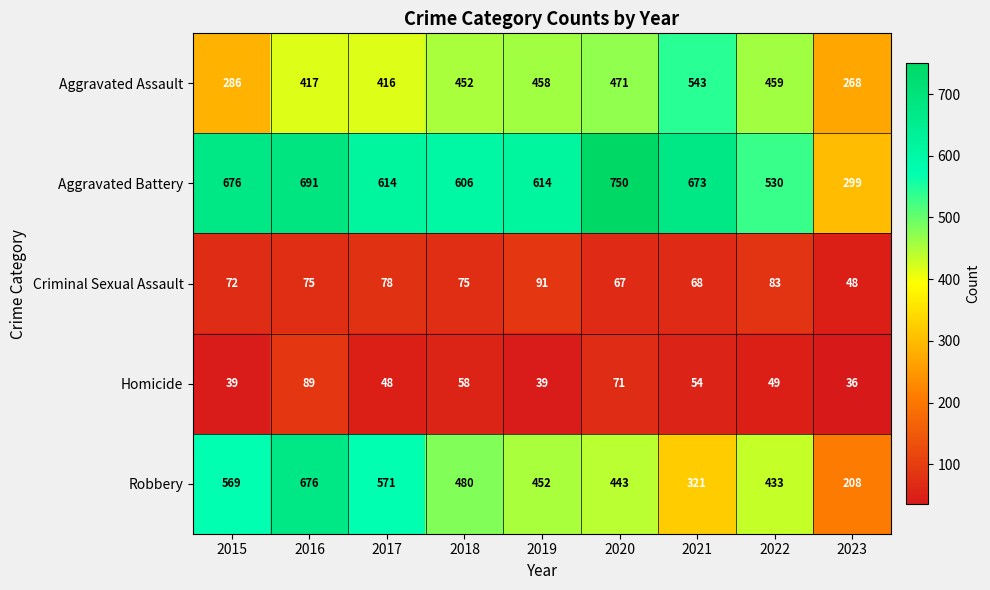

At how many categories does at least one series exceed 600?

7